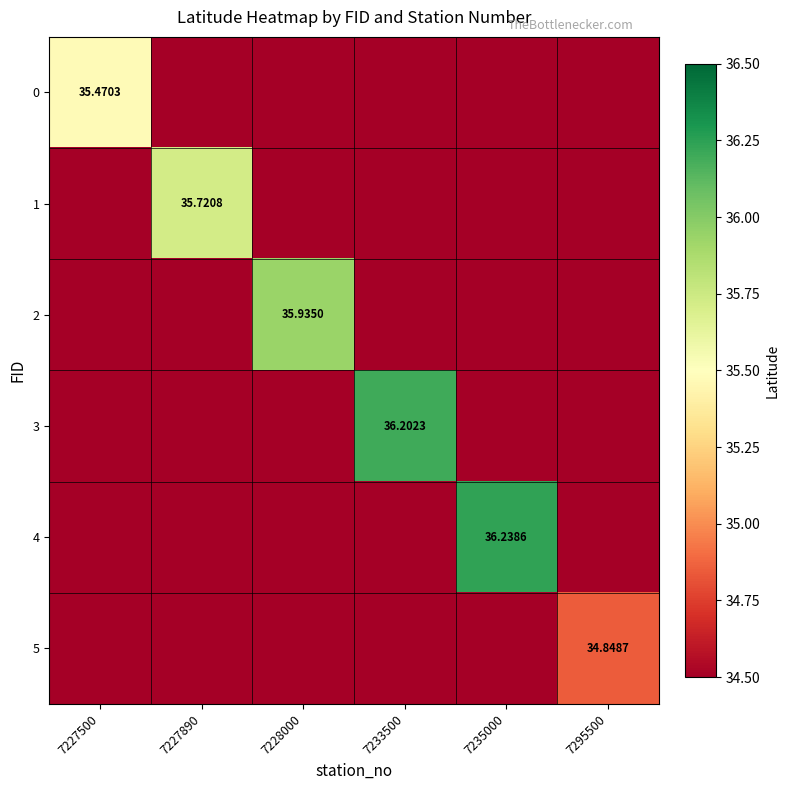

List the labels in order of 2 value, smallest first.

7227500, 7227890, 7233500, 7235000, 7295500, 7228000